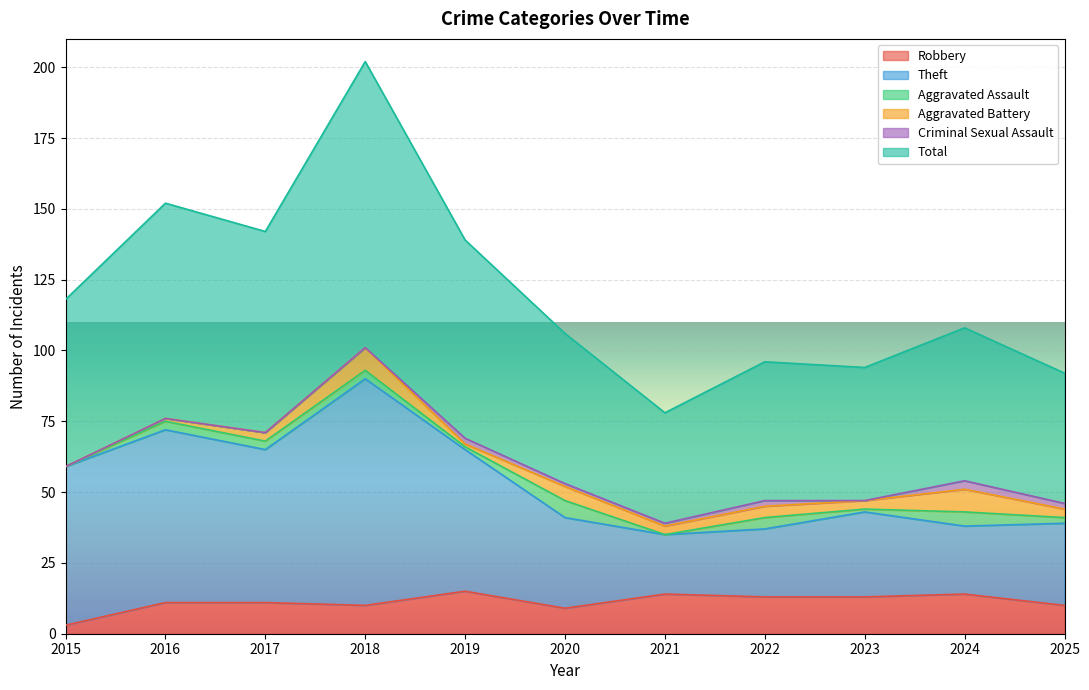

Between 2018 and 2021, which is larger?

2021